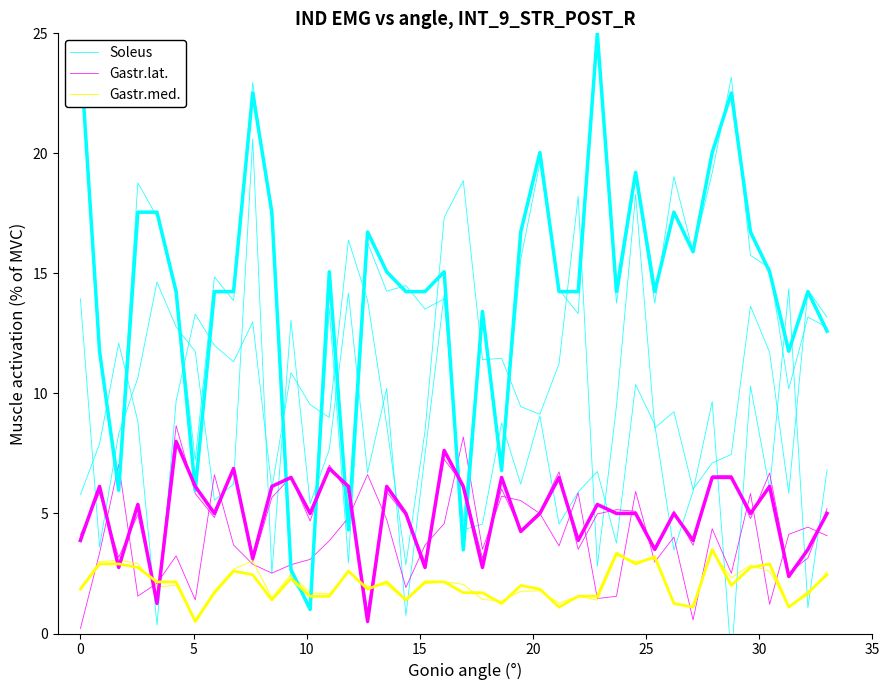

True or false: Soleus and Gastr.lat. cross at least once.

True